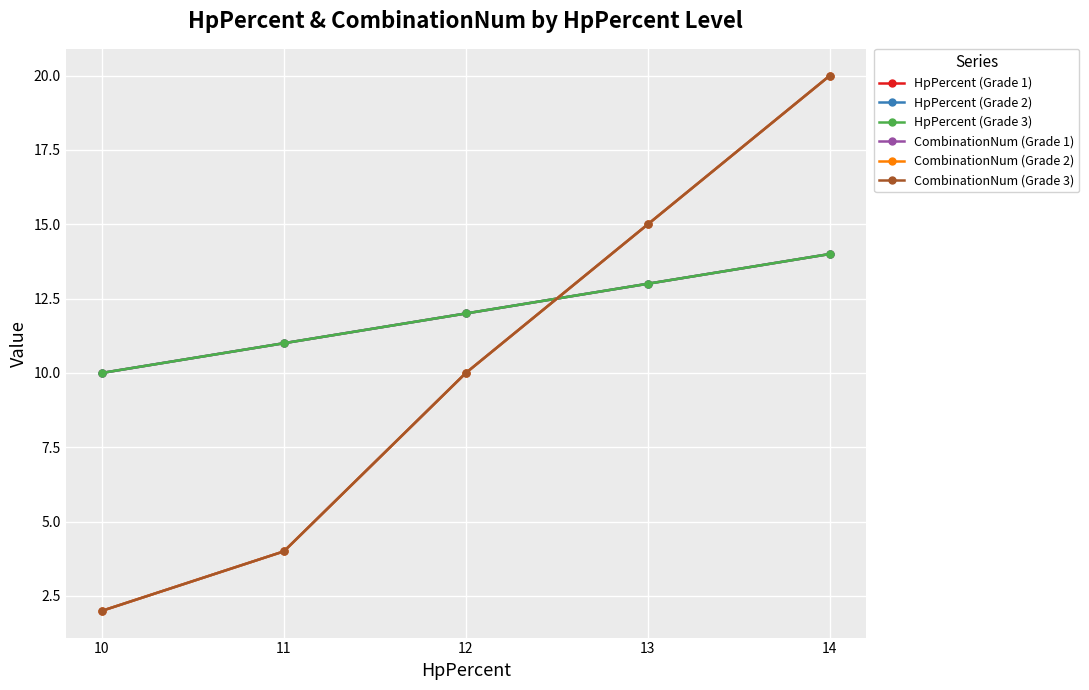

Does the chart have visible grid lines?

Yes